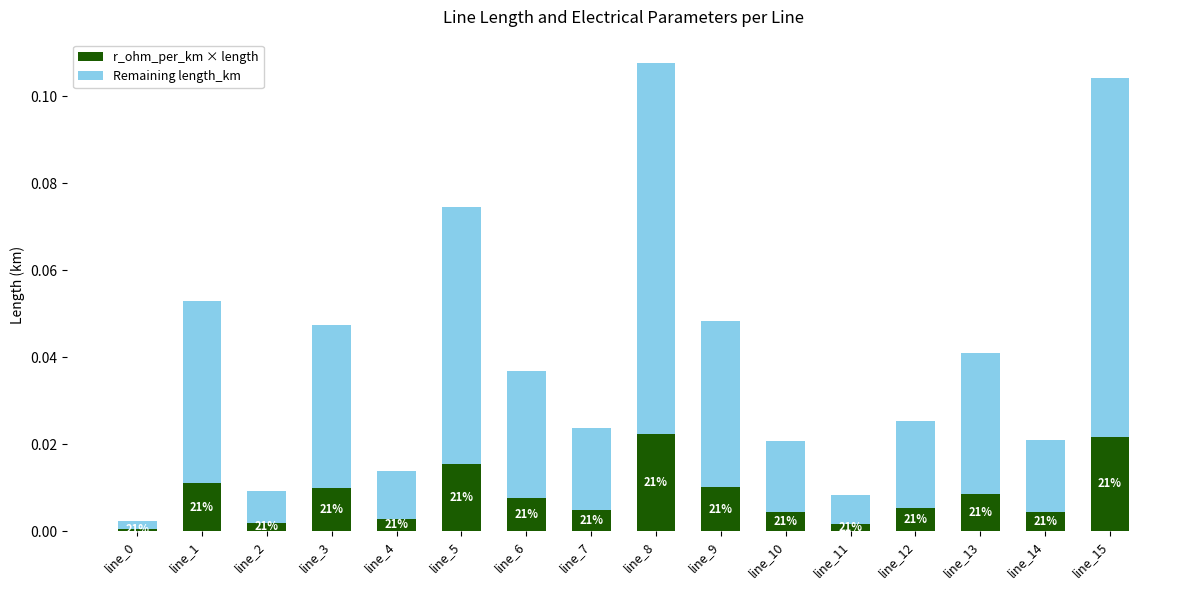

What are all the series names shown in the legend?

r_ohm_per_km × length, Remaining length_km